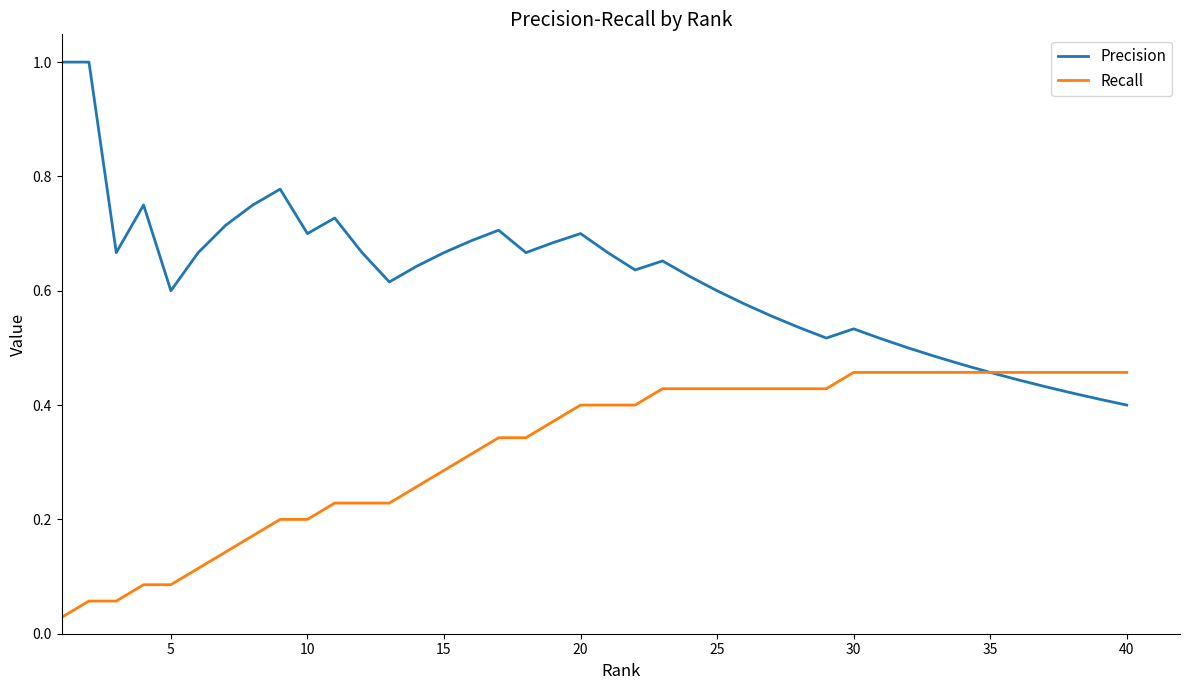

Rank the series by their maximum value, from lowest to highest.

Recall, Precision